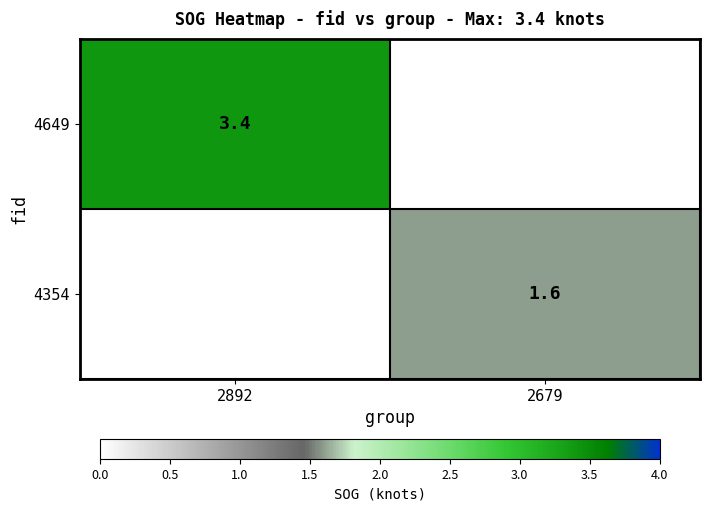

True or false: 4354 has a value of 1.6 at 2679.

True